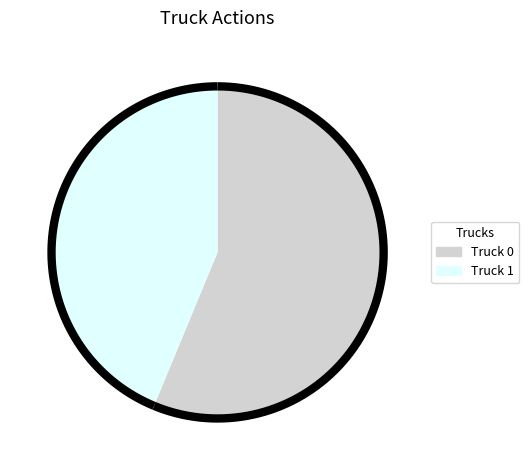

What is the change in value from Truck 0 to Truck 1?

-2